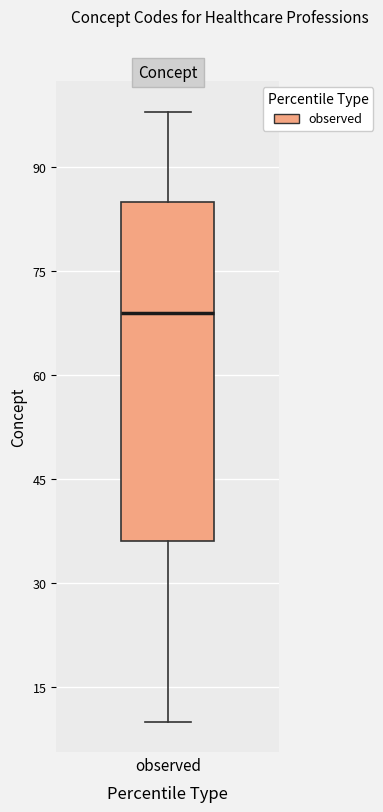

Transcribe this box plot: give where the median line is, the range the box spans, and where the two whiskers end, as read against the y-axis. The values are not printed on the chart, so give them approximately, as read against the axis.

median 70, box 36 to 86, whiskers 10 to 98